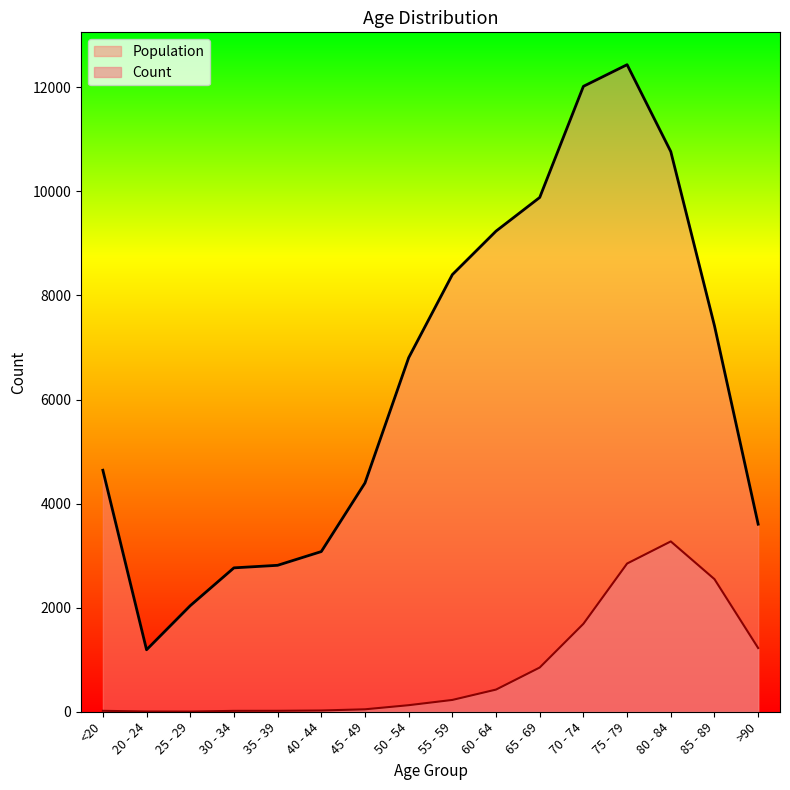

True or false: Population has more than 1 interior local peaks.

False